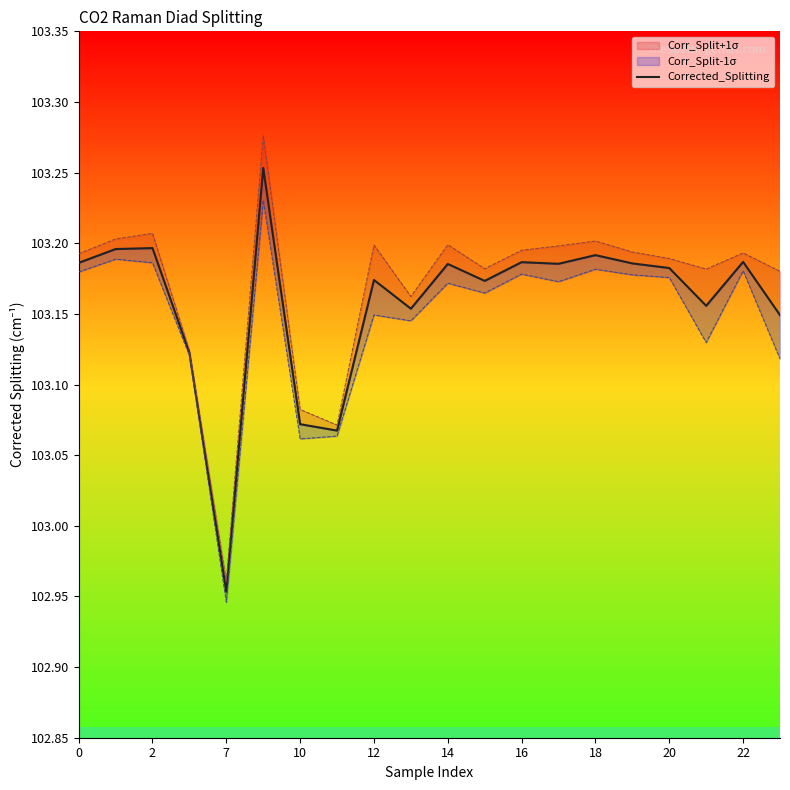

Reading left to right, extract all data points from this chart.

103.2	103.2	103.2	103.1	103.0	103.3	103.1	103.1	103.2	103.2	103.2	103.2	103.2	103.2	103.2	103.2	103.2	103.2	103.2	103.1